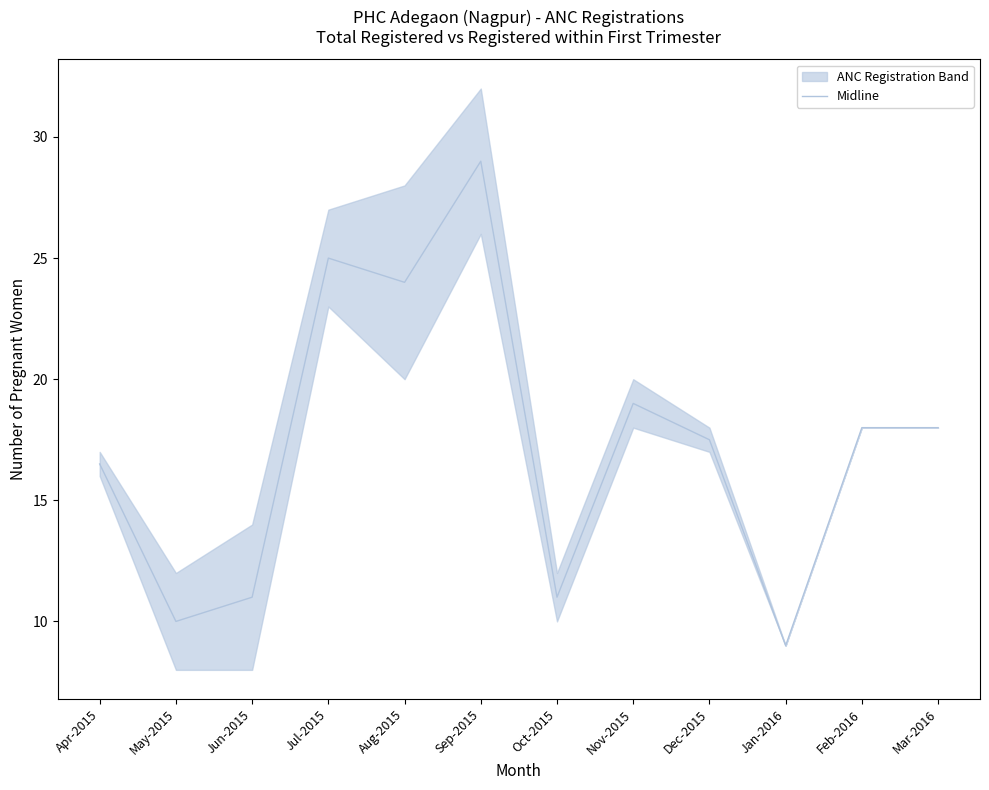

Where is the data nearest to the value 19?

Nov-2015